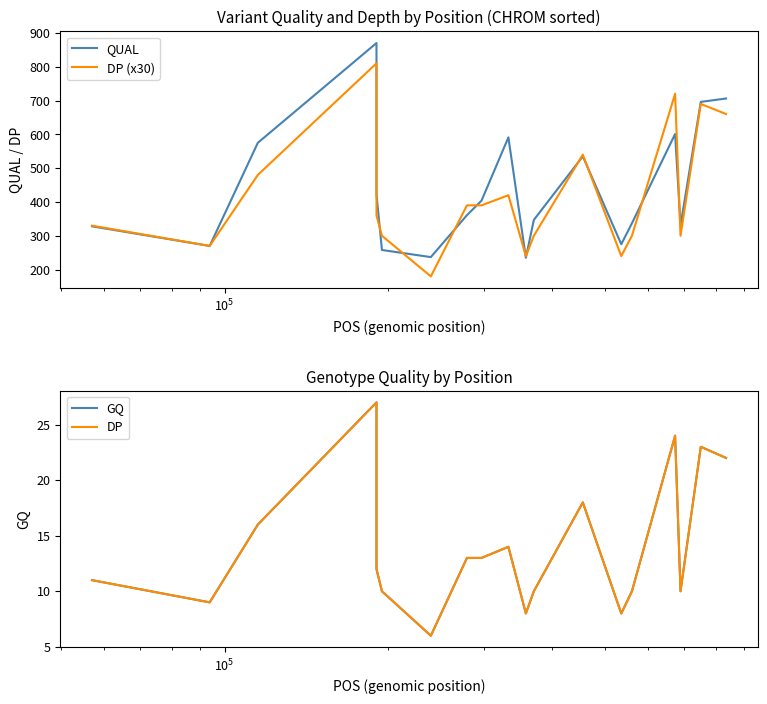

At which label does GQ first exceed 13?

$\mathdefault{10^{5}}$